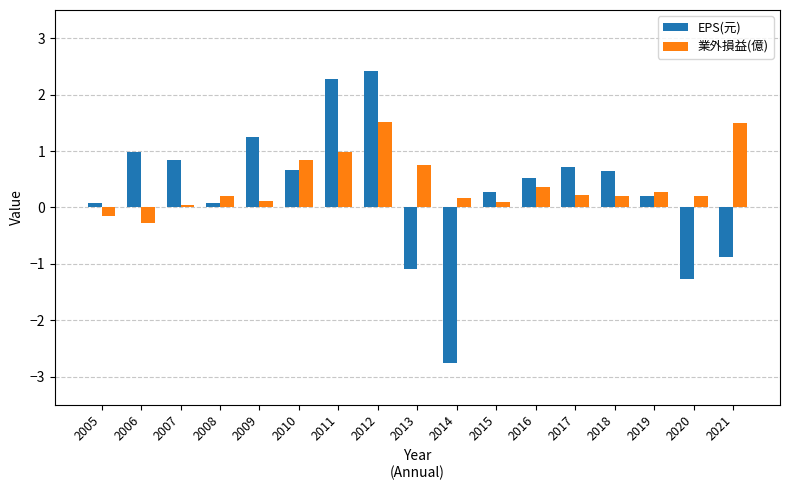

At which category is the sum across all series the highest?

2012